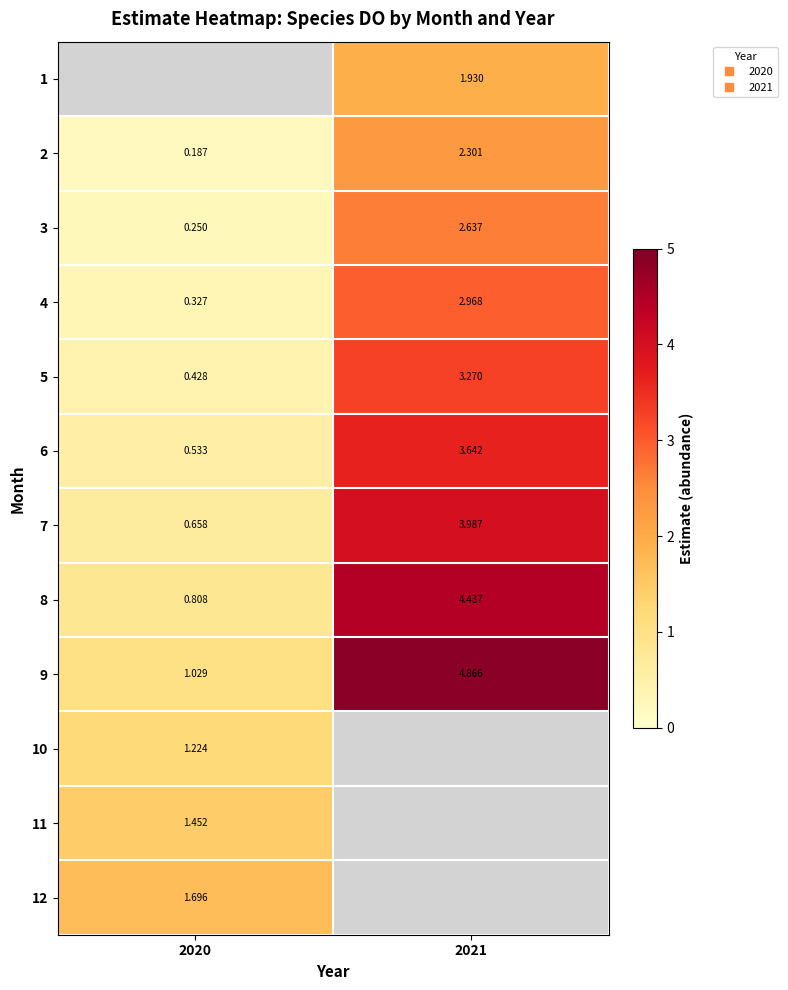

What is the sum of all 2 values?

2.5